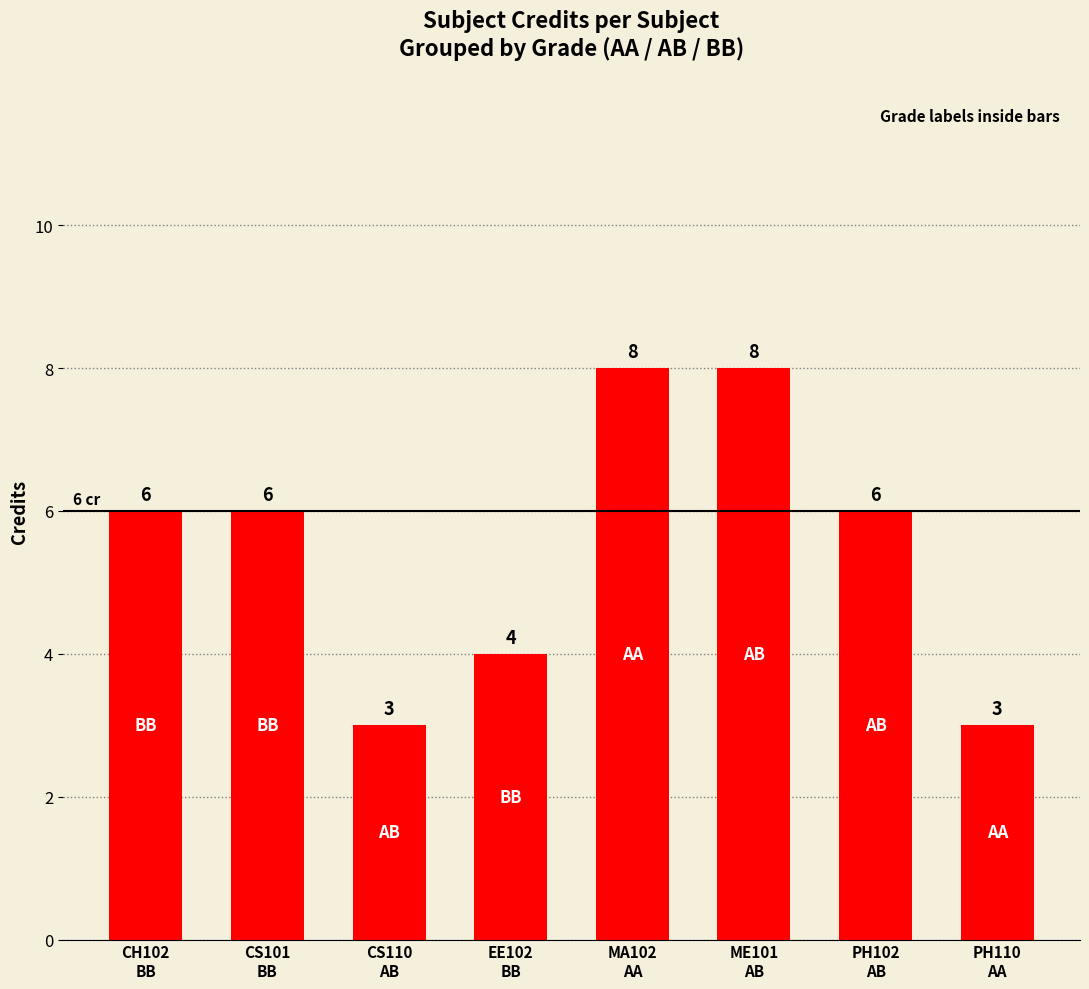

The value at PH110
AA is 3. True or false?

True